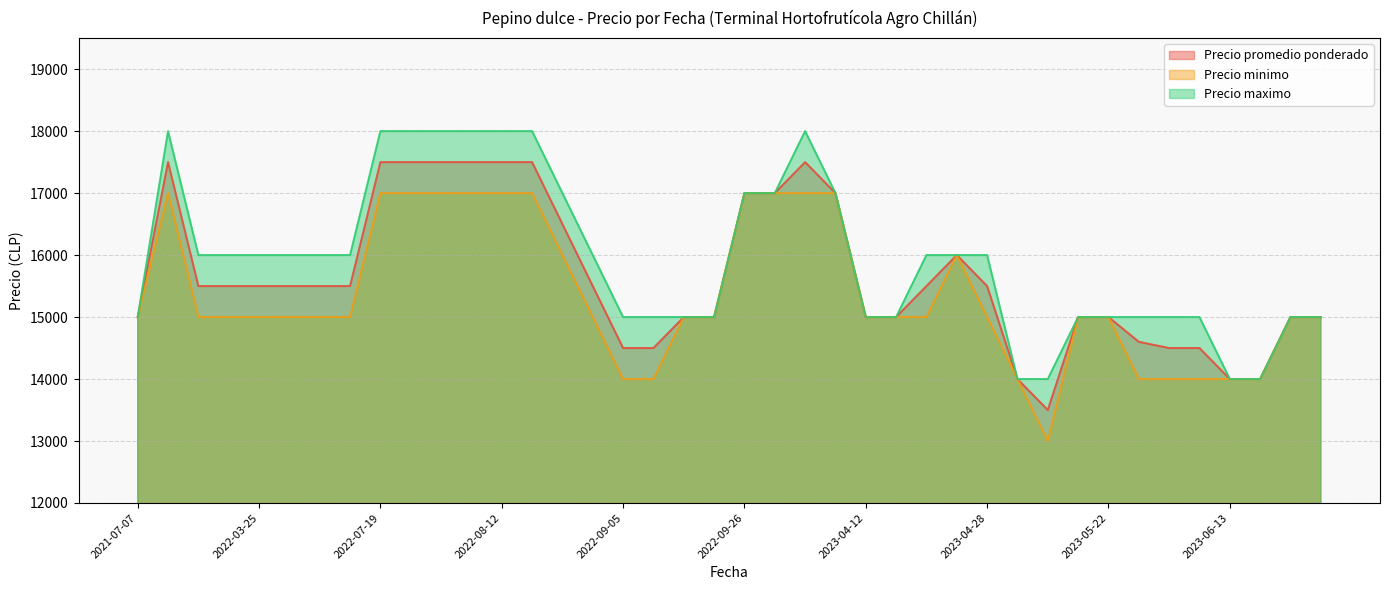

The value of Precio promedio ponderado at 2023-07-06 is 15000. True or false?

True